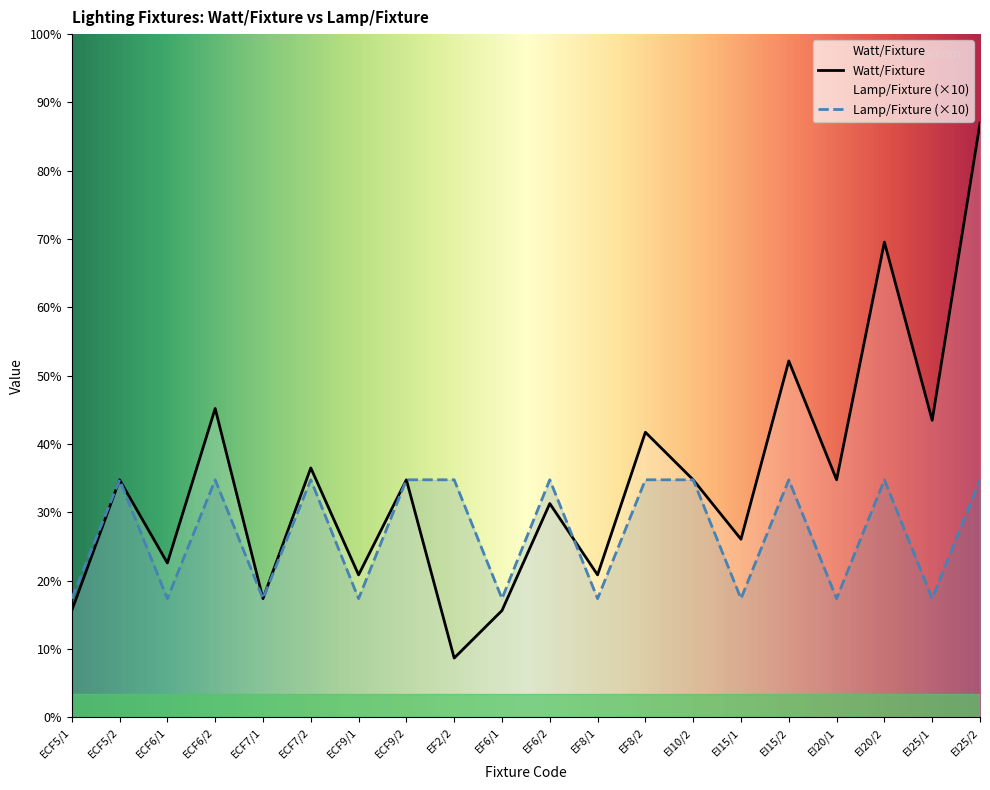

How many times do Watt/Fixture and Lamp/Fixture cross each other?

1